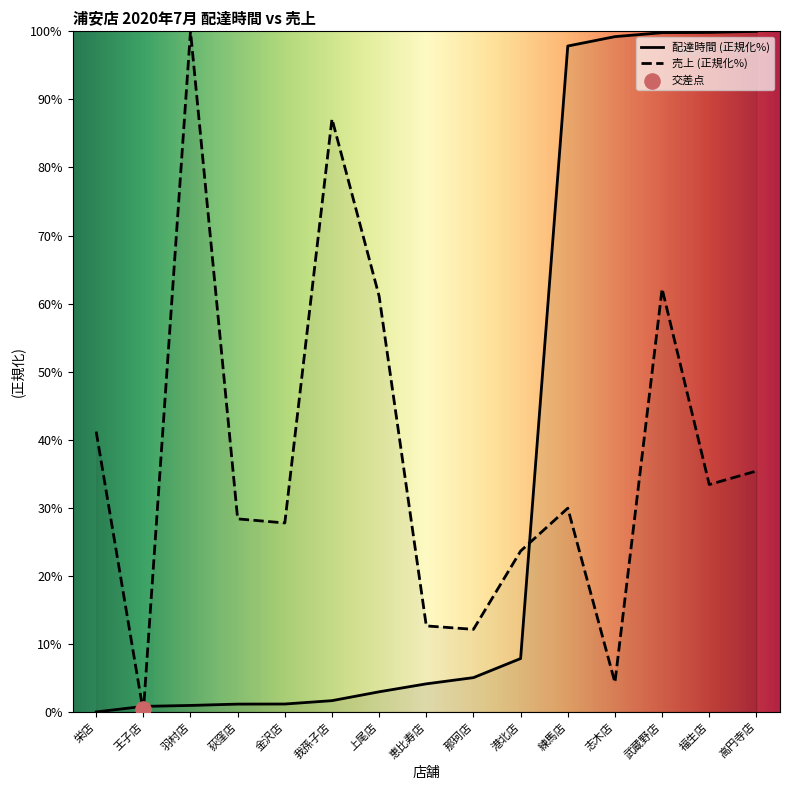

Where is 売上 (正規化%) nearest to the value 50?

栄店